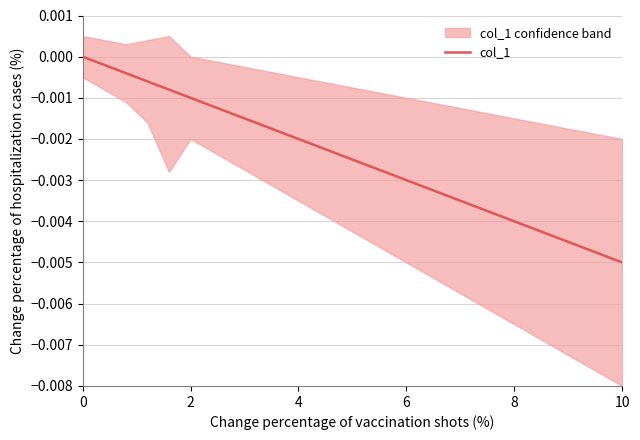

True or false: the data shows -0.0 at 22.

False